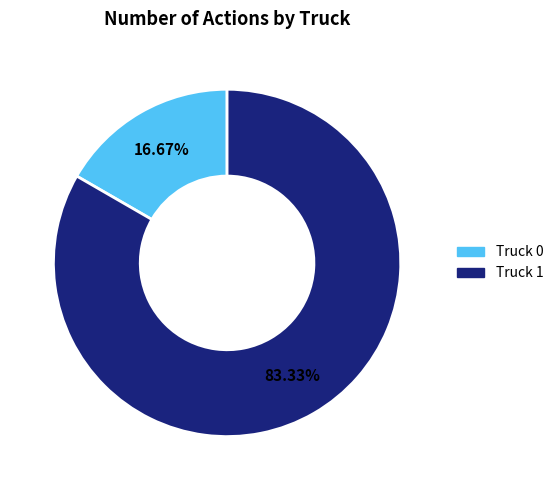

What is the largest slice in the pie chart?

Truck 1